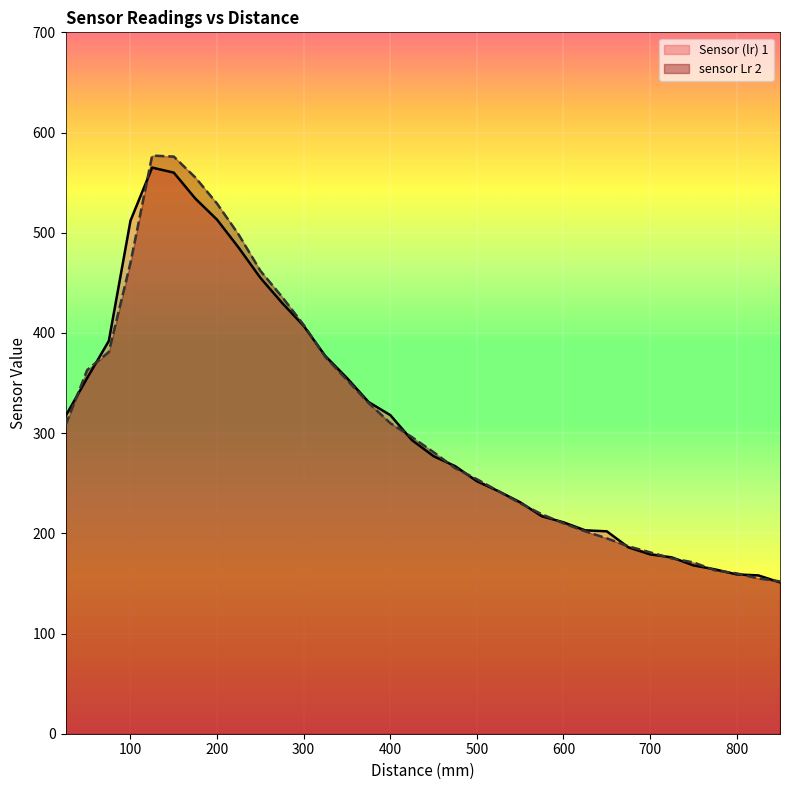

What is the sum of the sensor Lr 2 values at 25 and 750?

479